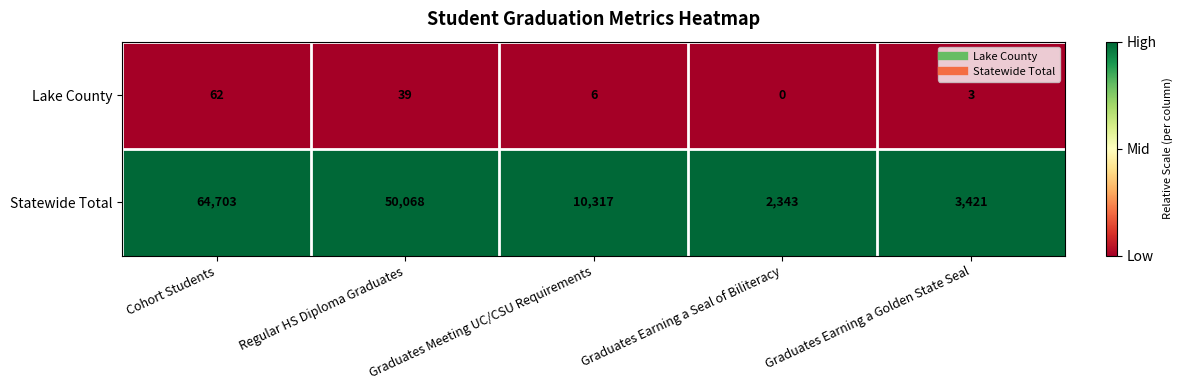

Which category has the highest value across all series?

Cohort Students